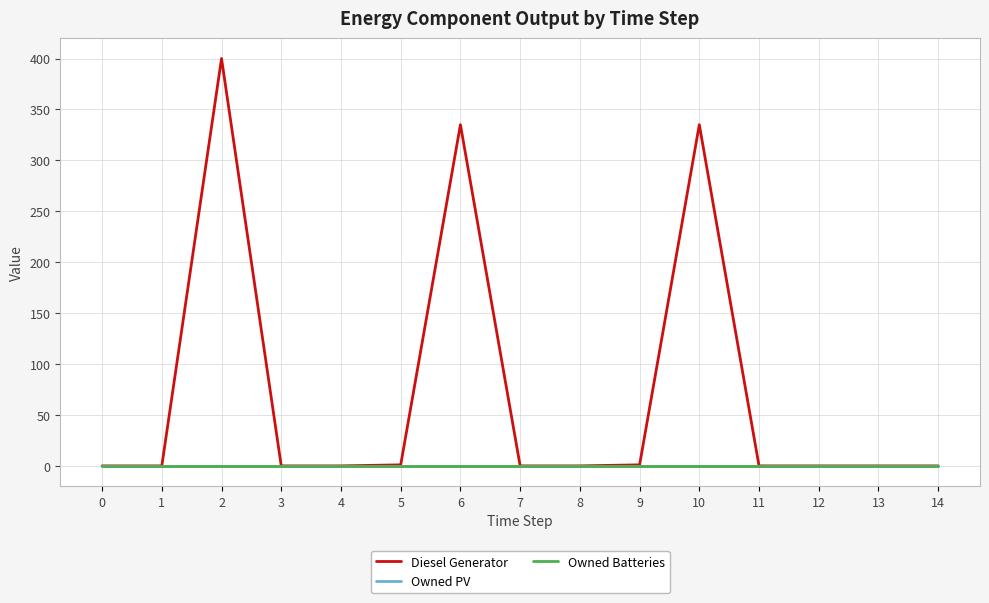

Reading left to right, extract all data points from this chart.

Diesel Generator: 0=0	1=0	2=400	3=0	4=0	5=1	6=335	7=0	8=0	9=1	10=335	11=0	12=0	13=0	14=0
Owned PV: 0=0	1=0	2=0	3=0	4=0	5=0	6=0	7=0	8=0	9=0	10=0	11=0	12=0	13=0	14=0
Owned Batteries: 0=0	1=0	2=0	3=0	4=0	5=0	6=0	7=0	8=0	9=0	10=0	11=0	12=0	13=0	14=0